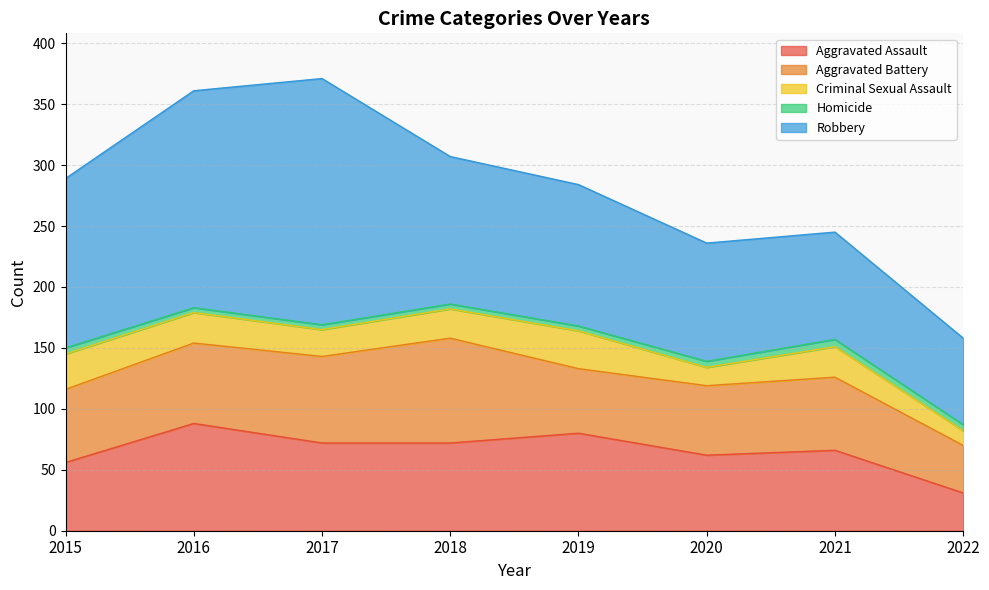

List the labels in order of Robbery value, smallest first.

2022, 2021, 2020, 2019, 2018, 2015, 2016, 2017